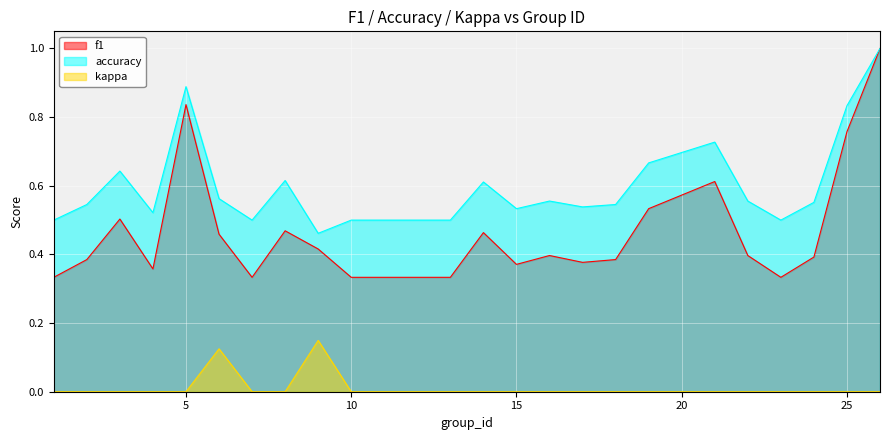

How many lines are shown in the chart?

3